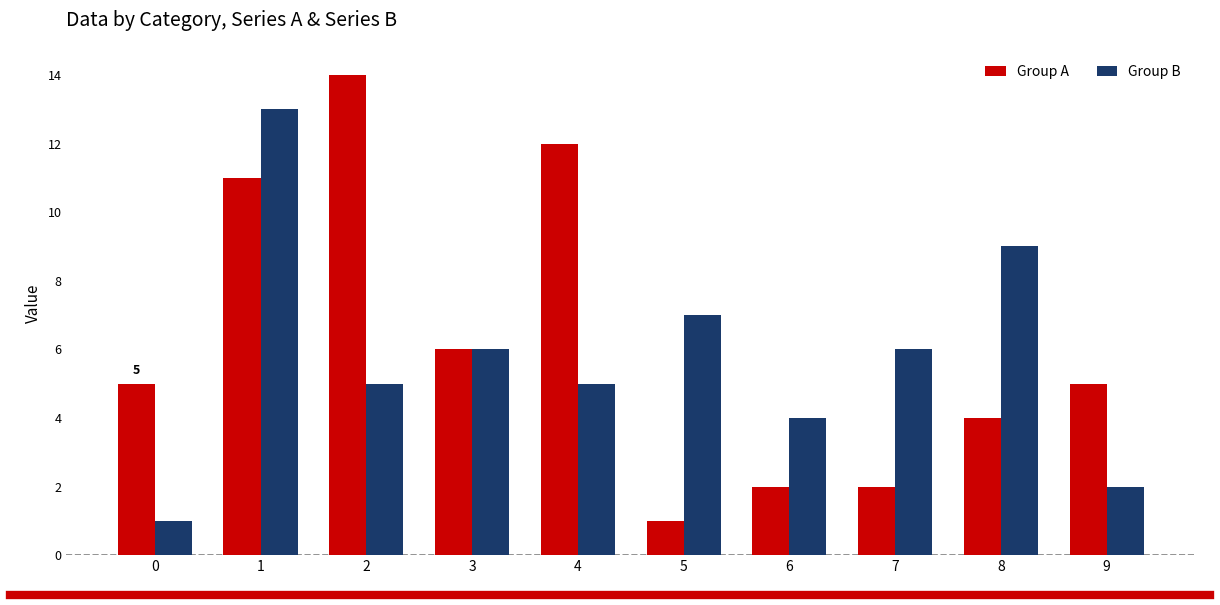

How many distinct data groups are displayed?

2